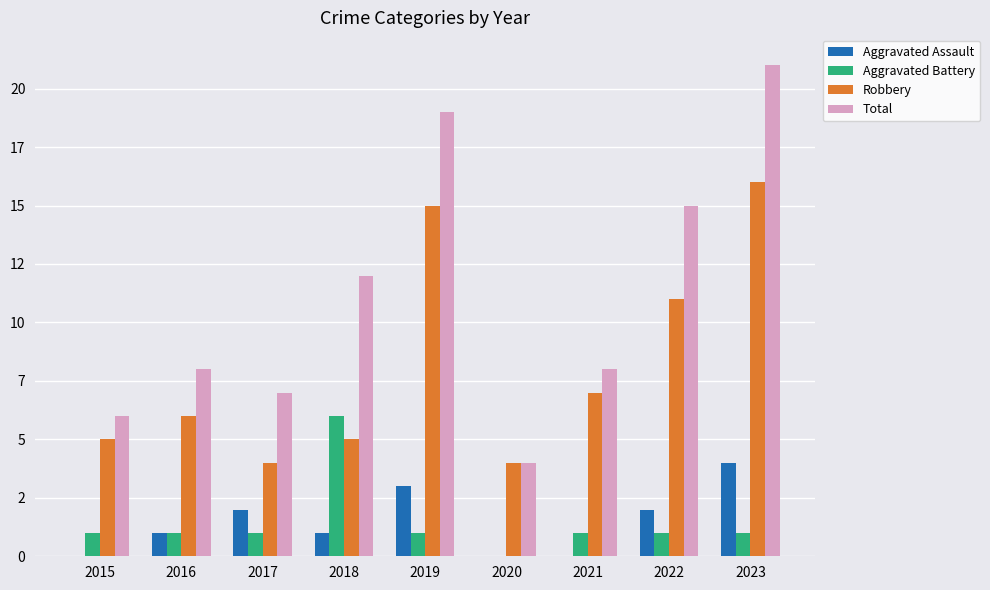

Reading right to left, what are all the values shown in this chart?

Aggravated Assault: 2023=4	2022=2	2021=0	2020=0	2019=3	2018=1	2017=2	2016=1	2015=0
Aggravated Battery: 2023=1	2022=1	2021=1	2020=0	2019=1	2018=6	2017=1	2016=1	2015=1
Robbery: 2023=16	2022=11	2021=7	2020=4	2019=15	2018=5	2017=4	2016=6	2015=5
Total: 2023=21	2022=15	2021=8	2020=4	2019=19	2018=12	2017=7	2016=8	2015=6